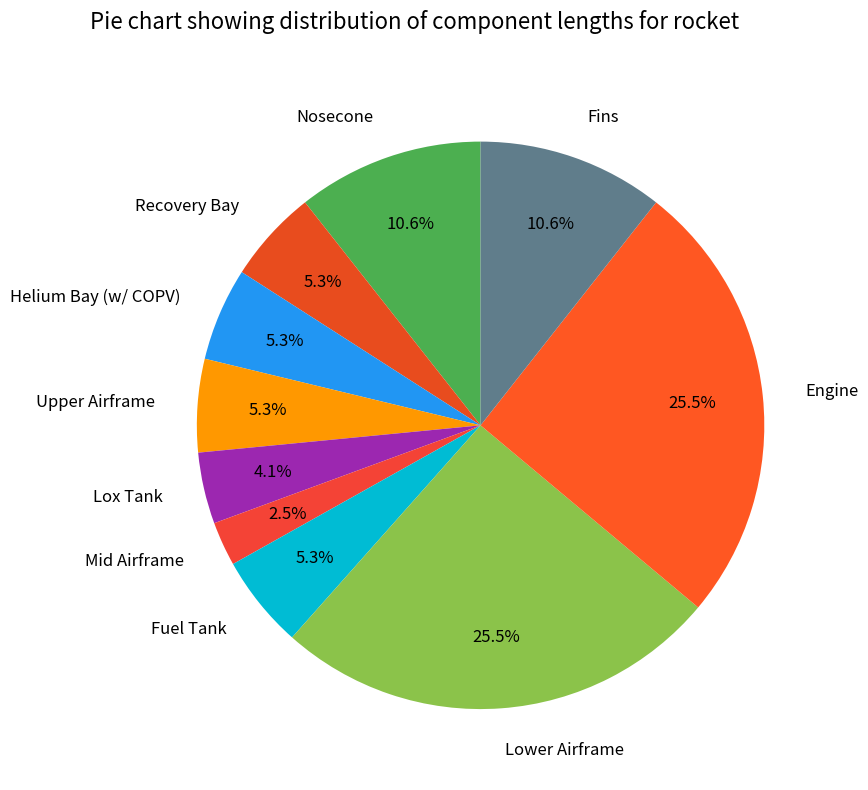

Is it true that Mid Airframe is 13% of the pie?

False